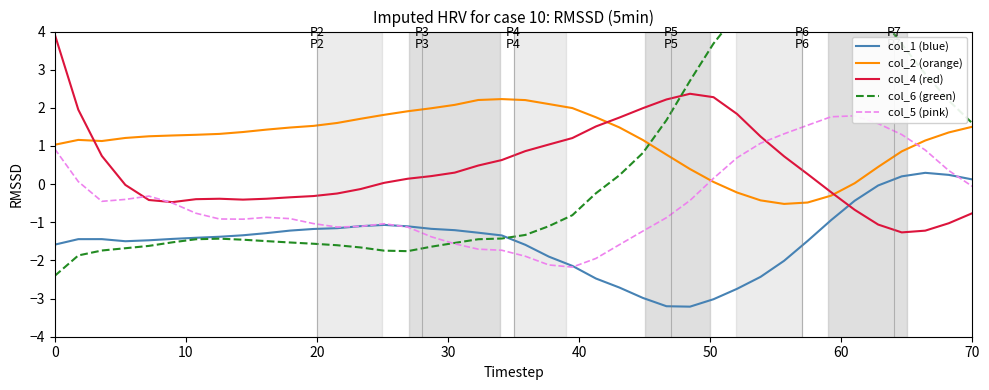

True or false: col_6 (green) has more than 0 interior local peaks.

True